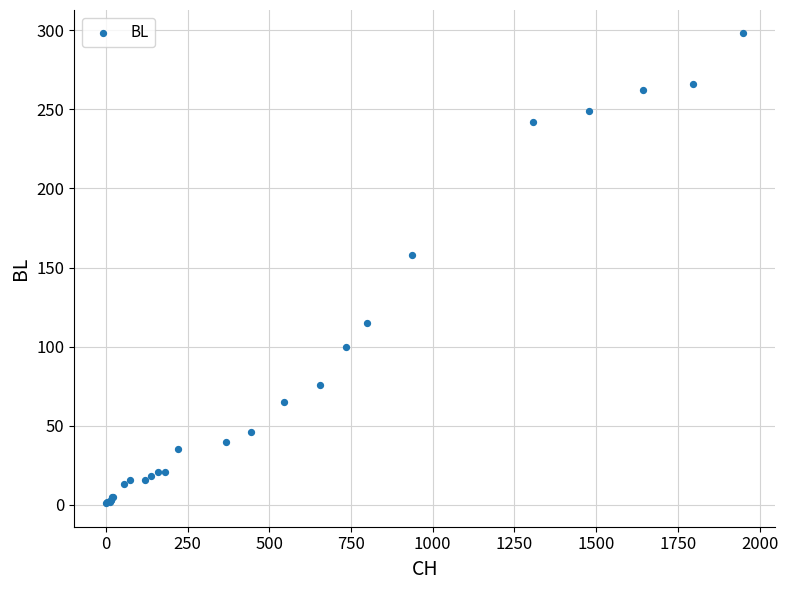

What Y value in the scatter plot is closest to 149?

158